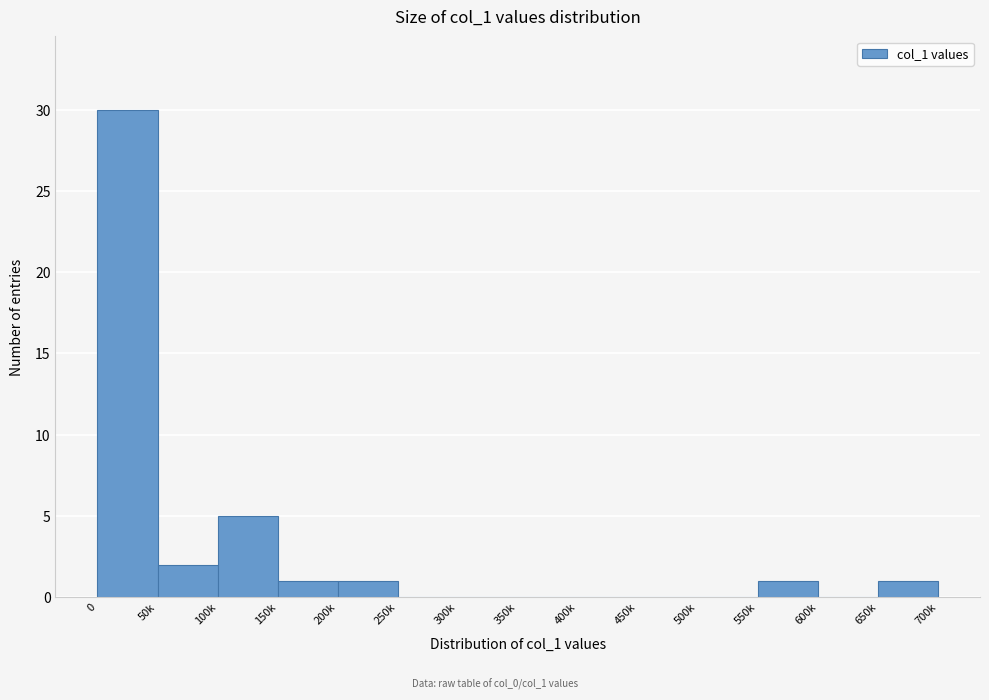

Reading left to right, list all the values displayed in this chart.

0=30	50k=2	100k=5	150k=1	200k=1	250k=0	300k=0	350k=0	400k=0	450k=0	500k=0	550k=1	600k=0	650k=1